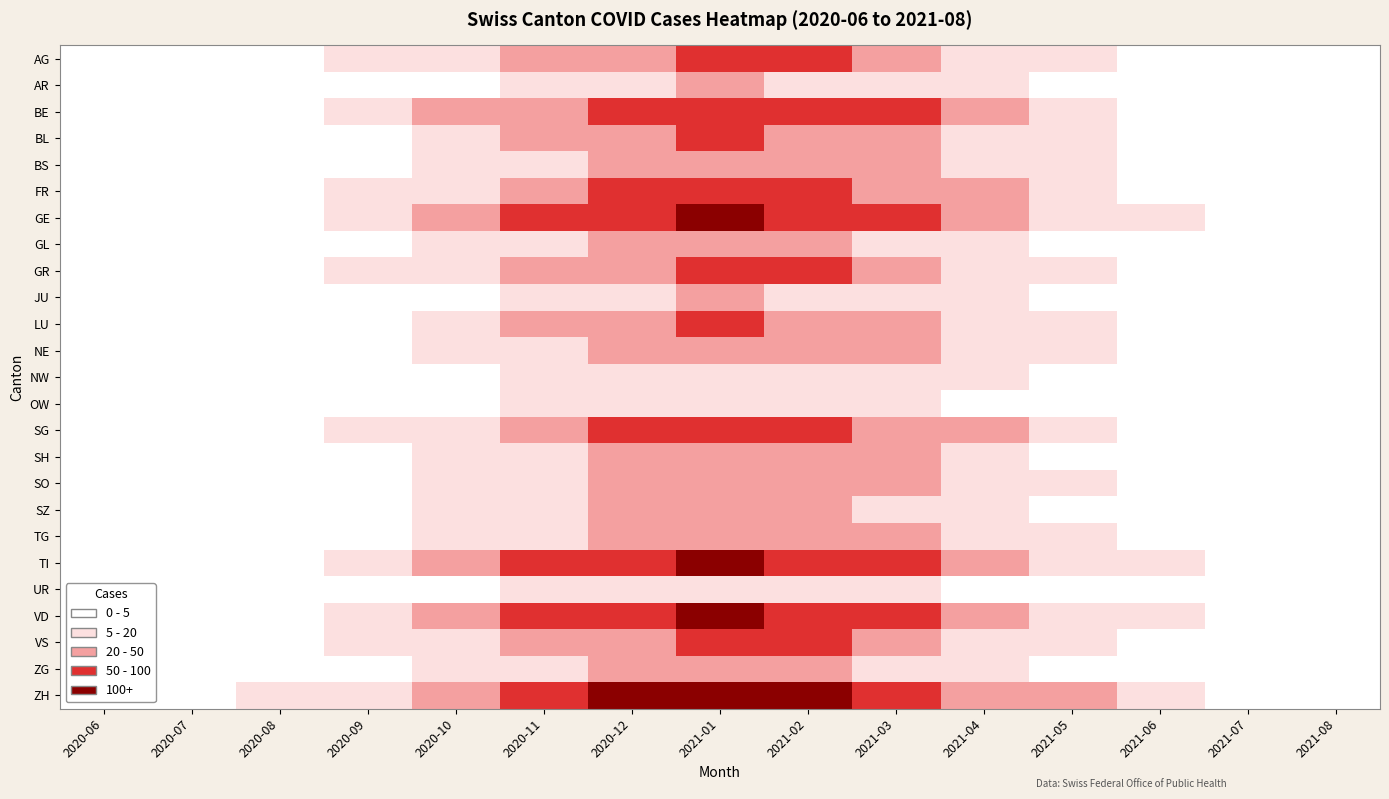

Reading left to right, list all the values displayed in this chart.

AG: 2020-06=1	2020-07=1	2020-08=2	2020-09=5	2020-10=12	2020-11=28	2020-12=45	2021-01=60	2021-02=52	2021-03=35	2021-04=18	2021-05=8	2021-06=3	2021-07=1	2021-08=0
AR: 2020-06=0	2020-07=0	2020-08=0	2020-09=1	2020-10=3	2020-11=8	2020-12=15	2021-01=22	2021-02=18	2021-03=10	2021-04=5	2021-05=2	2021-06=0	2021-07=0	2021-08=0
BE: 2020-06=0	2020-07=0	2020-08=3	2020-09=8	2020-10=20	2020-11=48	2020-12=75	2021-01=95	2021-02=80	2021-03=55	2021-04=28	2021-05=12	2021-06=4	2021-07=1	2021-08=0
BL: 2020-06=0	2020-07=0	2020-08=1	2020-09=4	2020-10=10	2020-11=25	2020-12=40	2021-01=55	2021-02=45	2021-03=30	2021-04=15	2021-05=6	2021-06=2	2021-07=0	2021-08=0
BS: 2020-06=0	2020-07=0	2020-08=1	2020-09=3	2020-10=8	2020-11=18	2020-12=32	2021-01=42	2021-02=36	2021-03=24	2021-04=12	2021-05=5	2021-06=1	2021-07=0	2021-08=0
FR: 2020-06=1	2020-07=1	2020-08=2	2020-09=6	2020-10=14	2020-11=32	2020-12=50	2021-01=65	2021-02=55	2021-03=38	2021-04=20	2021-05=9	2021-06=3	2021-07=1	2021-08=0
GE: 2020-06=1	2020-07=1	2020-08=3	2020-09=9	2020-10=22	2020-11=52	2020-12=80	2021-01=100	2021-02=85	2021-03=60	2021-04=30	2021-05=14	2021-06=5	2021-07=2	2021-08=0
GL: 2020-06=1	2020-07=1	2020-08=1	2020-09=2	2020-10=5	2020-11=12	2020-12=20	2021-01=28	2021-02=24	2021-03=16	2021-04=8	2021-05=3	2021-06=1	2021-07=0	2021-08=0
GR: 2020-06=1	2020-07=1	2020-08=2	2020-09=5	2020-10=12	2020-11=28	2020-12=44	2021-01=58	2021-02=50	2021-03=34	2021-04=18	2021-05=8	2021-06=3	2021-07=1	2021-08=0
JU: 2020-06=0	2020-07=0	2020-08=0	2020-09=1	2020-10=3	2020-11=8	2020-12=14	2021-01=20	2021-02=17	2021-03=11	2021-04=5	2021-05=2	2021-06=0	2021-07=0	2021-08=0
LU: 2020-06=0	2020-07=0	2020-08=1	2020-09=4	2020-10=10	2020-11=24	2020-12=38	2021-01=50	2021-02=43	2021-03=29	2021-04=15	2021-05=6	2021-06=2	2021-07=0	2021-08=0
NE: 2020-06=0	2020-07=0	2020-08=1	2020-09=3	2020-10=8	2020-11=18	2020-12=30	2021-01=40	2021-02=34	2021-03=23	2021-04=12	2021-05=5	2021-06=1	2021-07=0	2021-08=0
NW: 2020-06=0	2020-07=0	2020-08=0	2020-09=1	2020-10=3	2020-11=7	2020-12=12	2021-01=17	2021-02=14	2021-03=10	2021-04=5	2021-05=2	2021-06=0	2021-07=0	2021-08=0
OW: 2020-06=0	2020-07=0	2020-08=0	2020-09=1	2020-10=2	2020-11=6	2020-12=10	2021-01=14	2021-02=12	2021-03=8	2021-04=4	2021-05=1	2021-06=0	2021-07=0	2021-08=0
SG: 2020-06=1	2020-07=1	2020-08=2	2020-09=6	2020-10=14	2020-11=33	2020-12=52	2021-01=68	2021-02=58	2021-03=40	2021-04=20	2021-05=9	2021-06=3	2021-07=1	2021-08=0
SH: 2020-06=1	2020-07=1	2020-08=1	2020-09=3	2020-10=7	2020-11=16	2020-12=26	2021-01=35	2021-02=30	2021-03=20	2021-04=10	2021-05=4	2021-06=1	2021-07=0	2021-08=0
SO: 2020-06=0	2020-07=0	2020-08=1	2020-09=3	2020-10=8	2020-11=19	2020-12=30	2021-01=40	2021-02=34	2021-03=23	2021-04=12	2021-05=5	2021-06=1	2021-07=0	2021-08=0
SZ: 2020-06=0	2020-07=0	2020-08=1	2020-09=2	2020-10=6	2020-11=14	2020-12=22	2021-01=30	2021-02=26	2021-03=17	2021-04=9	2021-05=4	2021-06=1	2021-07=0	2021-08=0
TG: 2020-06=0	2020-07=0	2020-08=1	2020-09=3	2020-10=8	2020-11=19	2020-12=30	2021-01=40	2021-02=34	2021-03=23	2021-04=12	2021-05=5	2021-06=1	2021-07=0	2021-08=0
TI: 2020-06=2	2020-07=2	2020-08=4	2020-09=10	2020-10=25	2020-11=58	2020-12=90	2021-01=115	2021-02=98	2021-03=68	2021-04=34	2021-05=16	2021-06=5	2021-07=2	2021-08=1
UR: 2020-06=0	2020-07=0	2020-08=0	2020-09=1	2020-10=2	2020-11=5	2020-12=9	2021-01=12	2021-02=10	2021-03=7	2021-04=3	2021-05=1	2021-06=0	2021-07=0	2021-08=0
VD: 2020-06=2	2020-07=2	2020-08=4	2020-09=10	2020-10=24	2020-11=56	2020-12=88	2021-01=112	2021-02=95	2021-03=66	2021-04=33	2021-05=15	2021-06=5	2021-07=2	2021-08=1
VS: 2020-06=1	2020-07=1	2020-08=2	2020-09=5	2020-10=12	2020-11=28	2020-12=44	2021-01=58	2021-02=50	2021-03=34	2021-04=17	2021-05=8	2021-06=3	2021-07=1	2021-08=0
ZG: 2020-06=0	2020-07=0	2020-08=1	2020-09=2	2020-10=5	2020-11=12	2020-12=20	2021-01=27	2021-02=23	2021-03=16	2021-04=8	2021-05=3	2021-06=1	2021-07=0	2021-08=0
ZH: 2020-06=1	2020-07=1	2020-08=5	2020-09=14	2020-10=35	2020-11=82	2020-12=128	2021-01=162	2021-02=138	2021-03=96	2021-04=48	2021-05=22	2021-06=7	2021-07=3	2021-08=1